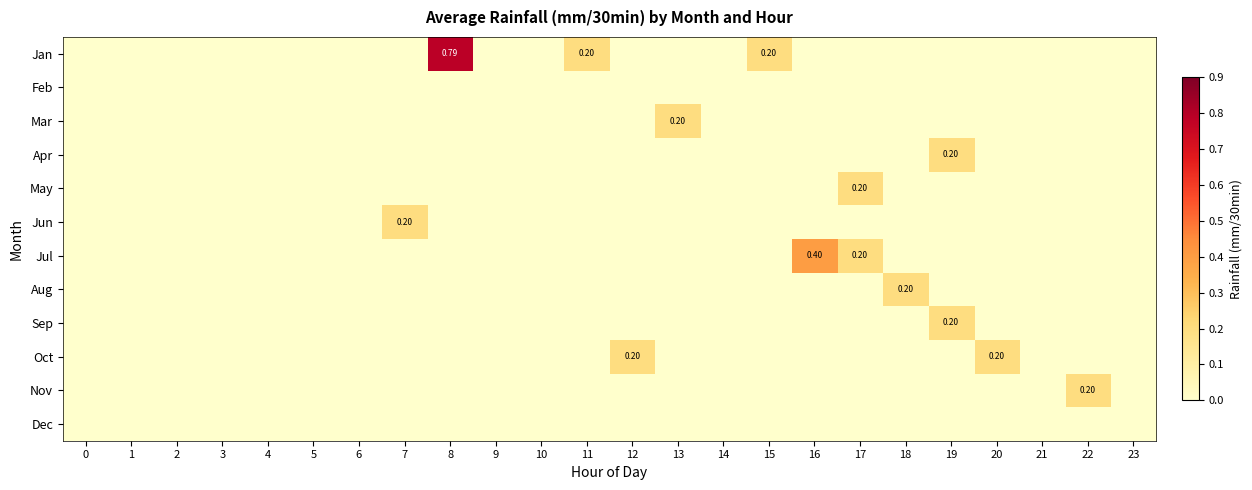

The row_7 series shows -0.1 at 3. True or false?

False